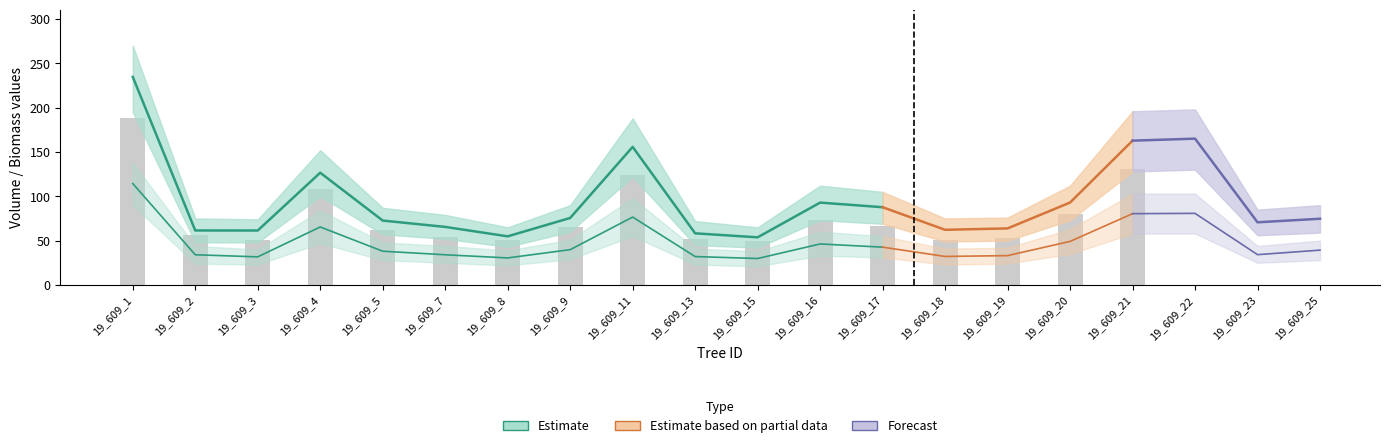

What value does the wsw series have at 19_609_17?

42.6